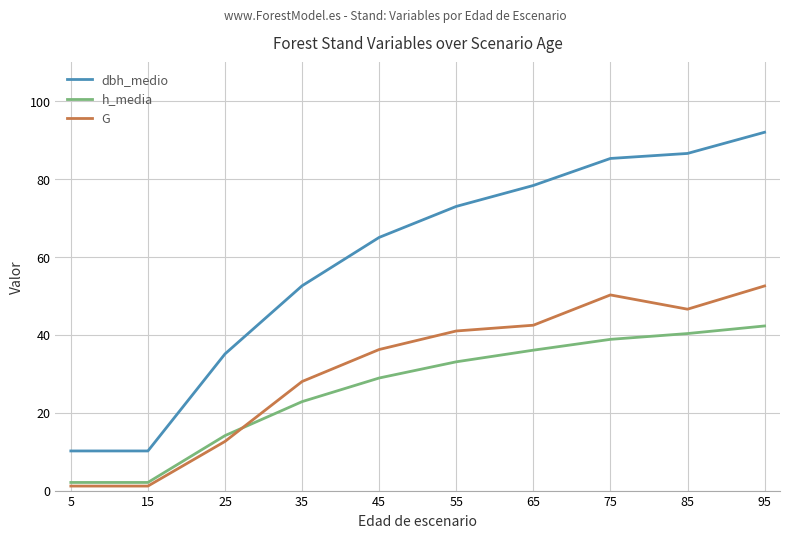

What is the average value of the h_media series?

26.1